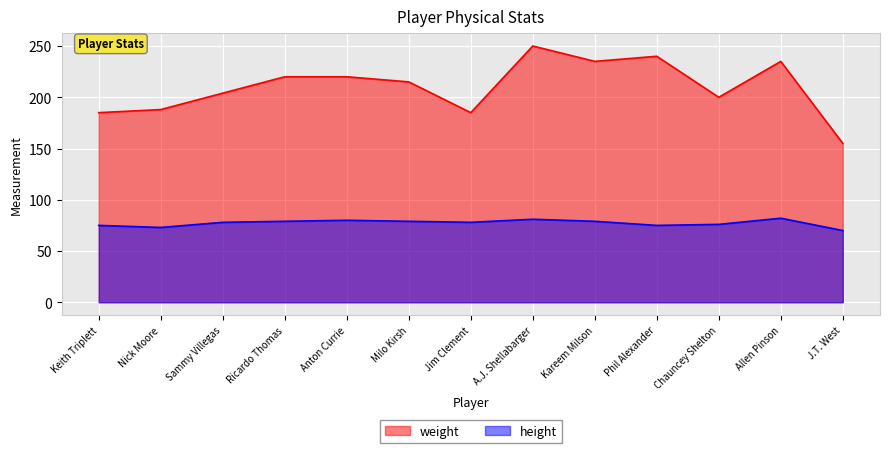

True or false: height has more than 2 points higher than both neighbors.

True